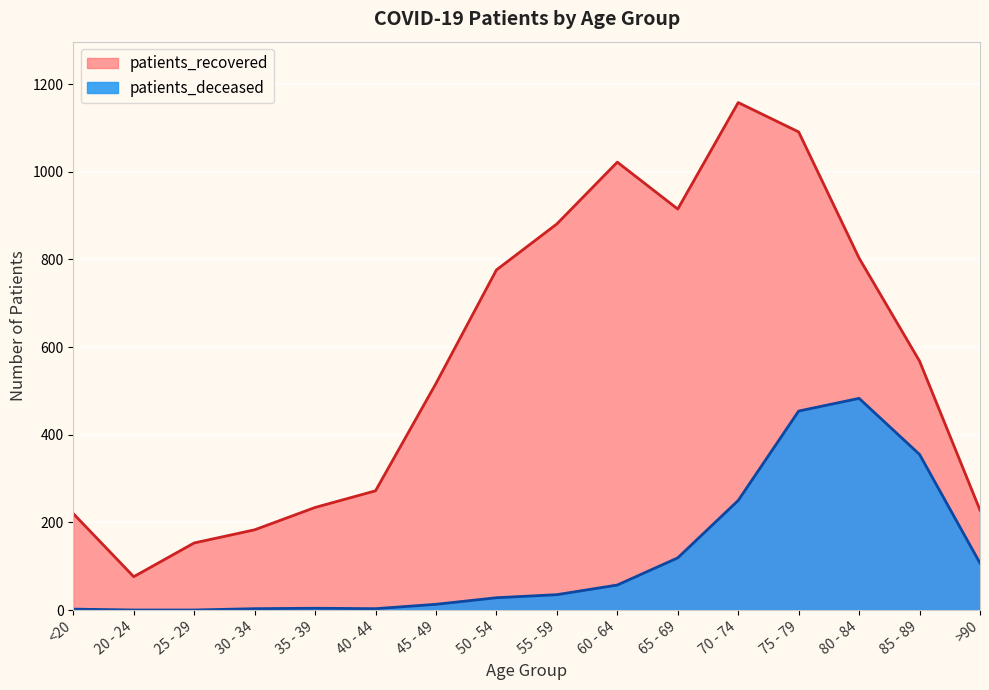

Which has a higher value, 50 - 54 or 65 - 69?

65 - 69